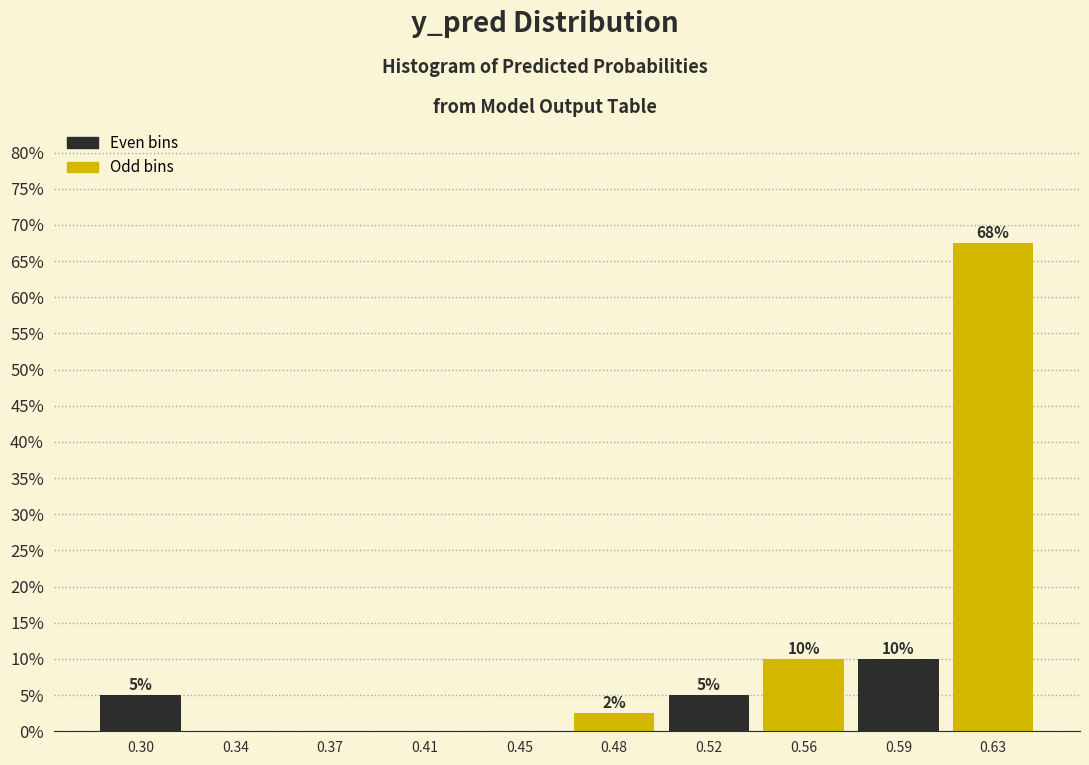

What is the change in value from 0.52 to 0.56?

+5.0